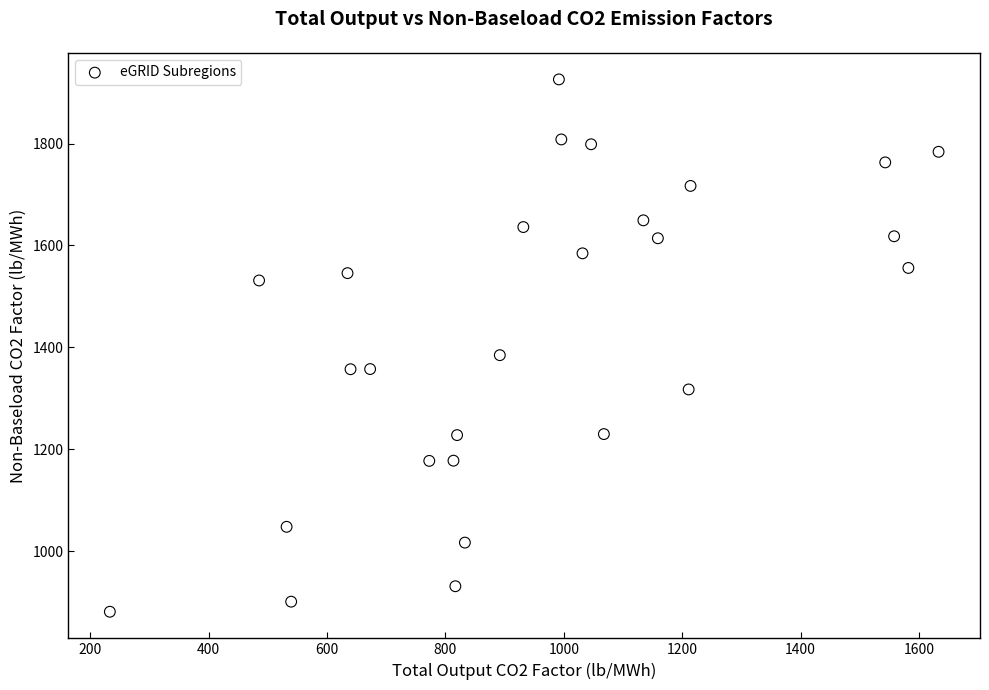

What Y value in the scatter plot is closest to 1403?

1384.6